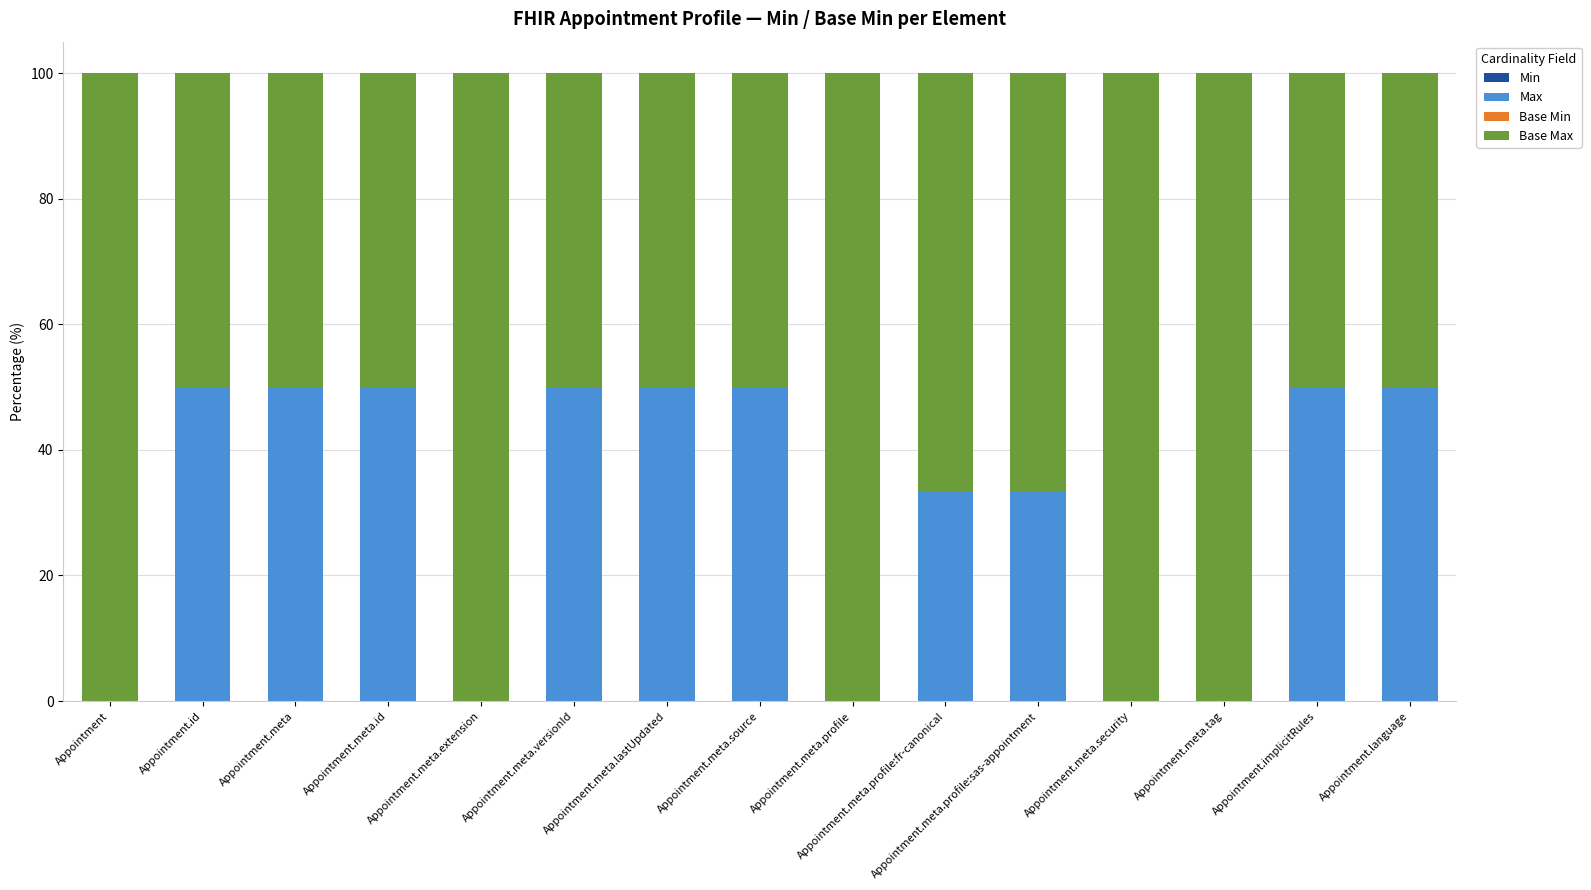

What is the maximum value for Max?

50.0